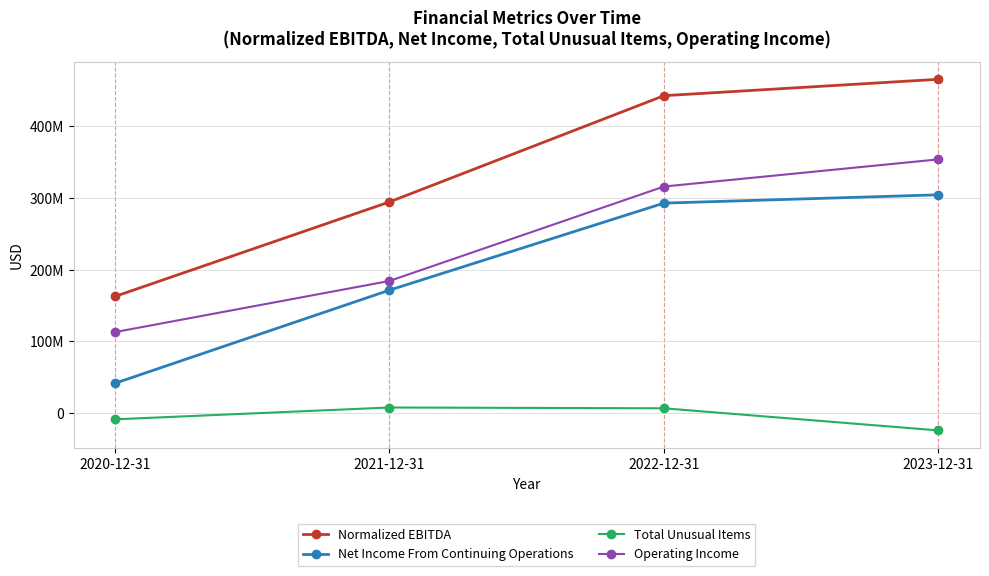

Is this an area chart (filled region under the line)?

No